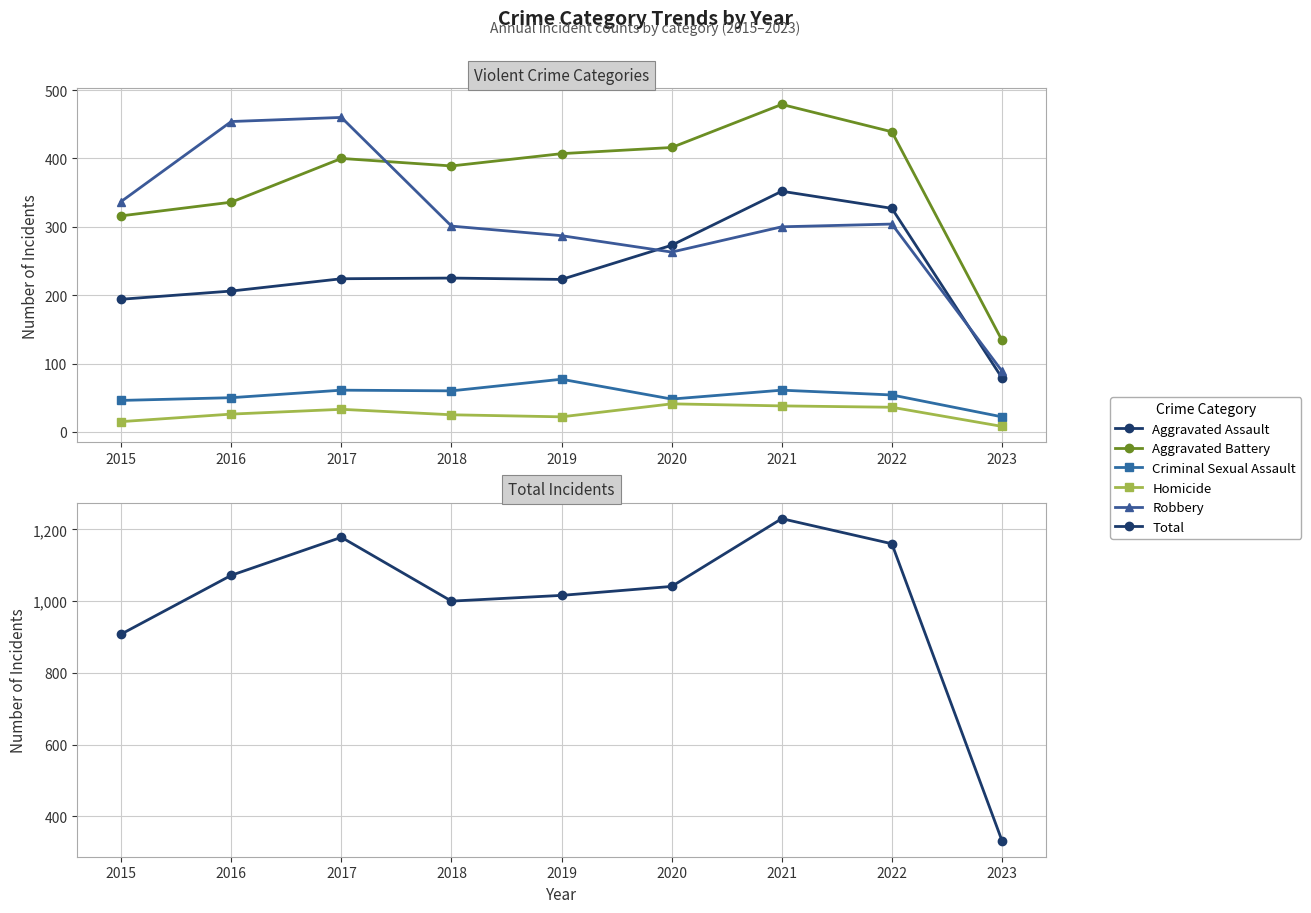

Does the chart display data point markers on the line(s)?

Yes